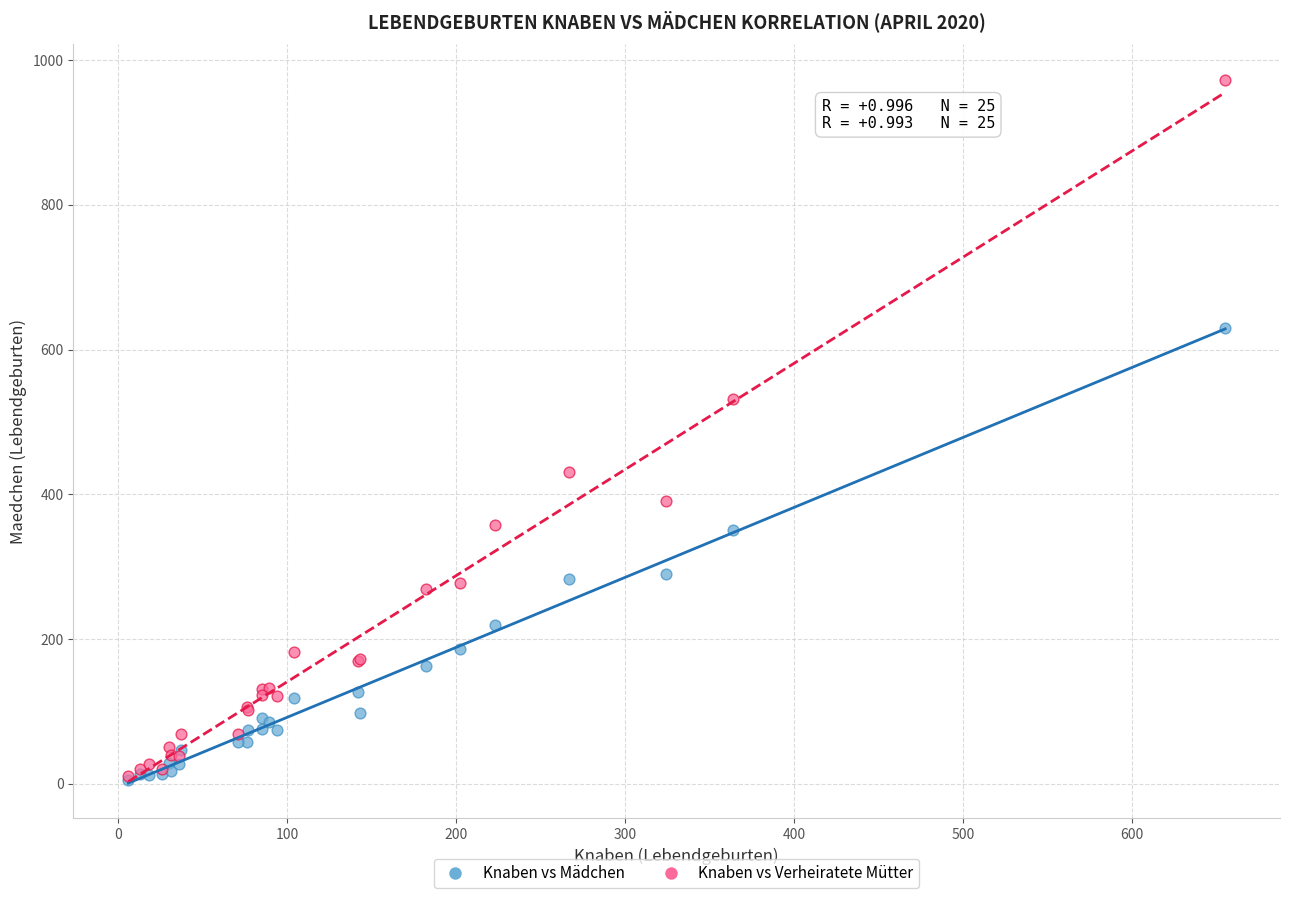

In the Knaben vs Verheiratete Mütter series, what Y value is closest to 491?

532